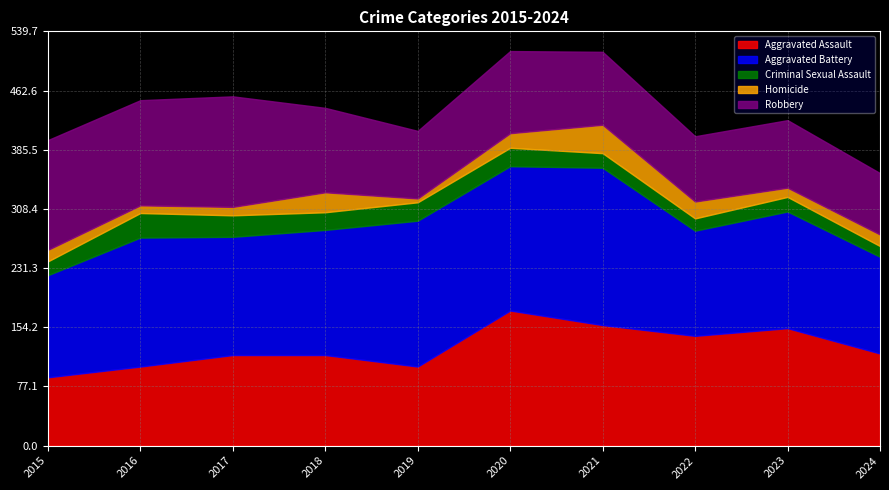

What are all the series names shown in the legend?

Aggravated Assault, Aggravated Battery, Criminal Sexual Assault, Homicide, Robbery